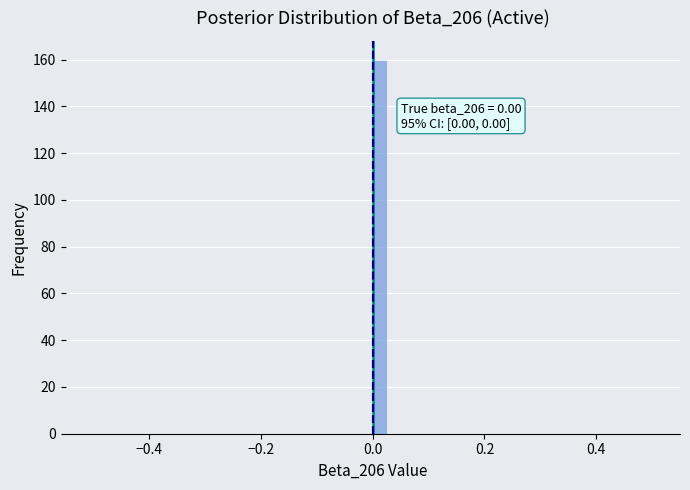

Read against the x-axis, roughly where is the centre of the tallest bar?

0.02